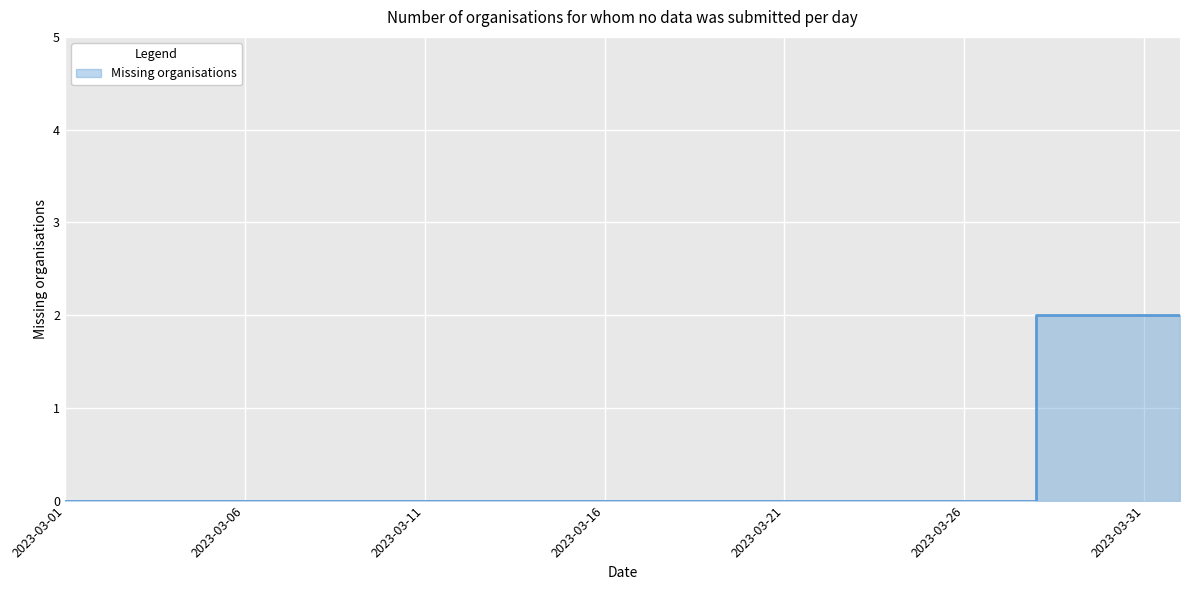

Does the chart have visible grid lines?

Yes